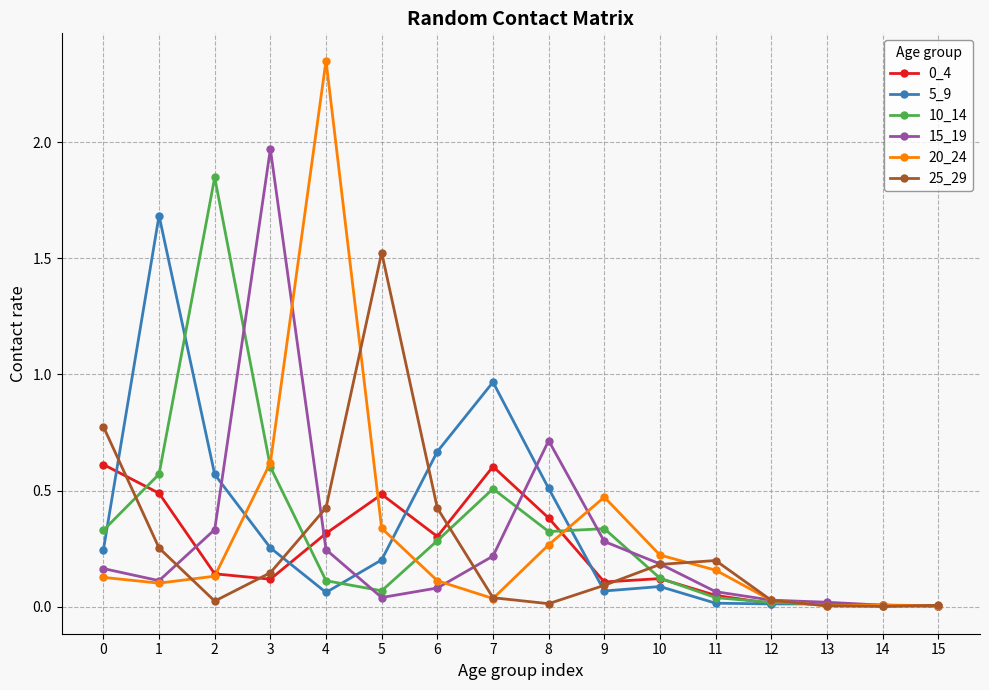

The 25_29 series shows 0.8 at 0. True or false?

True